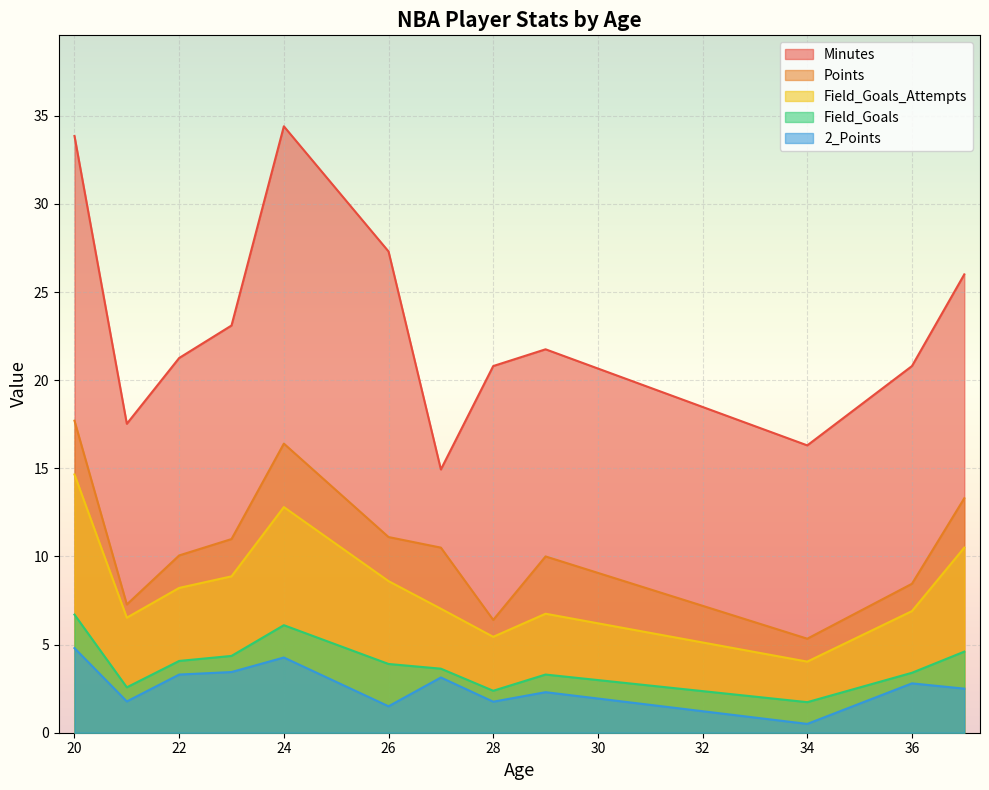

How many lines are shown in the chart?

5